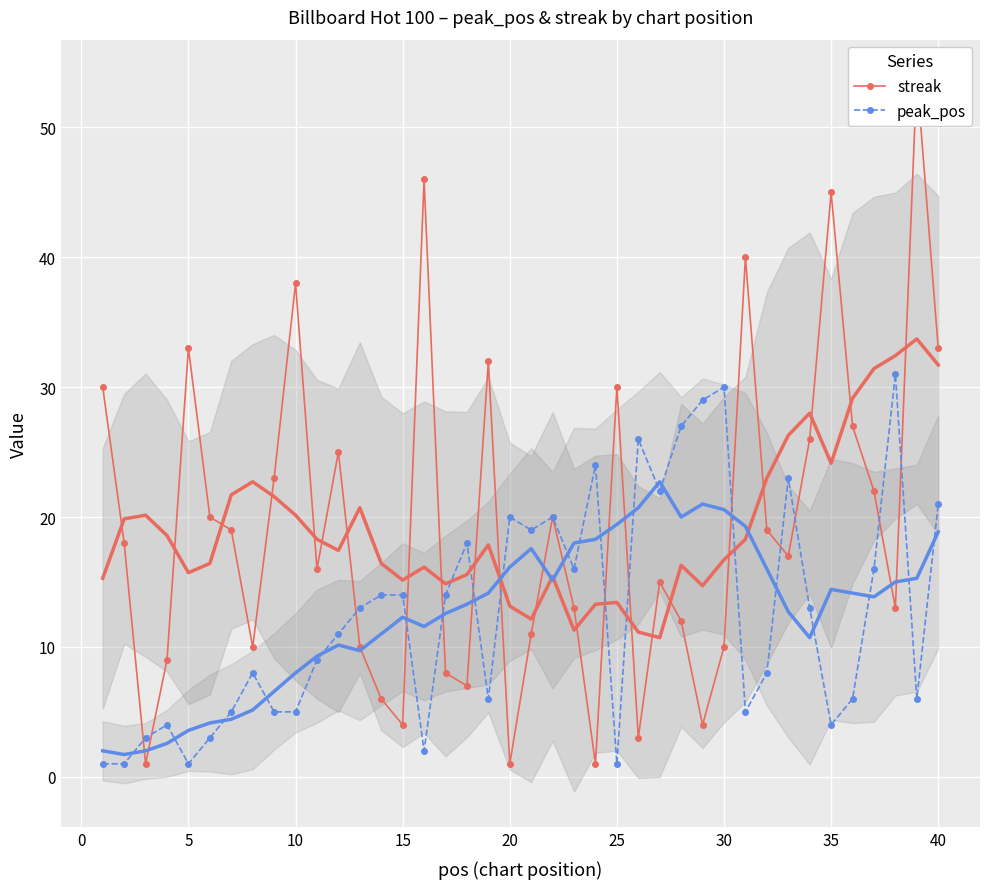

True or false: peak_pos has more than 0 interior local peaks.

True